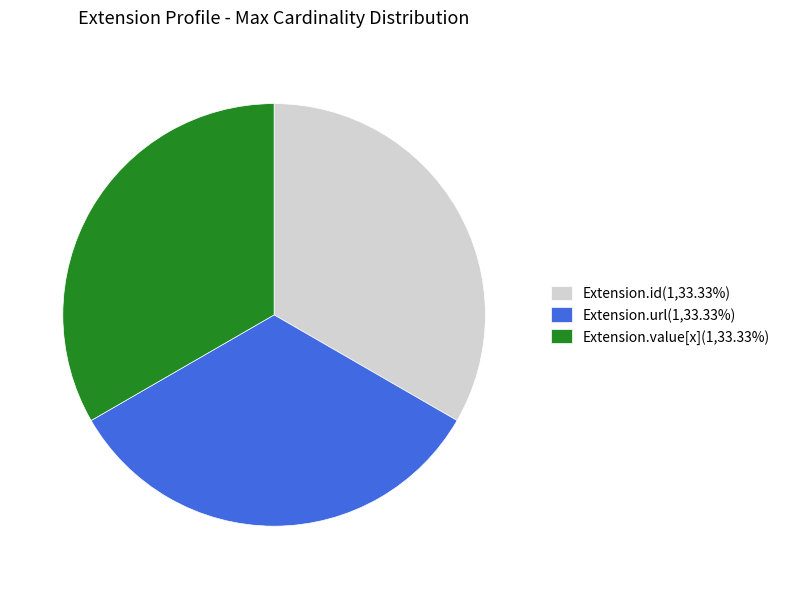

Count the number of slices in the pie.

3